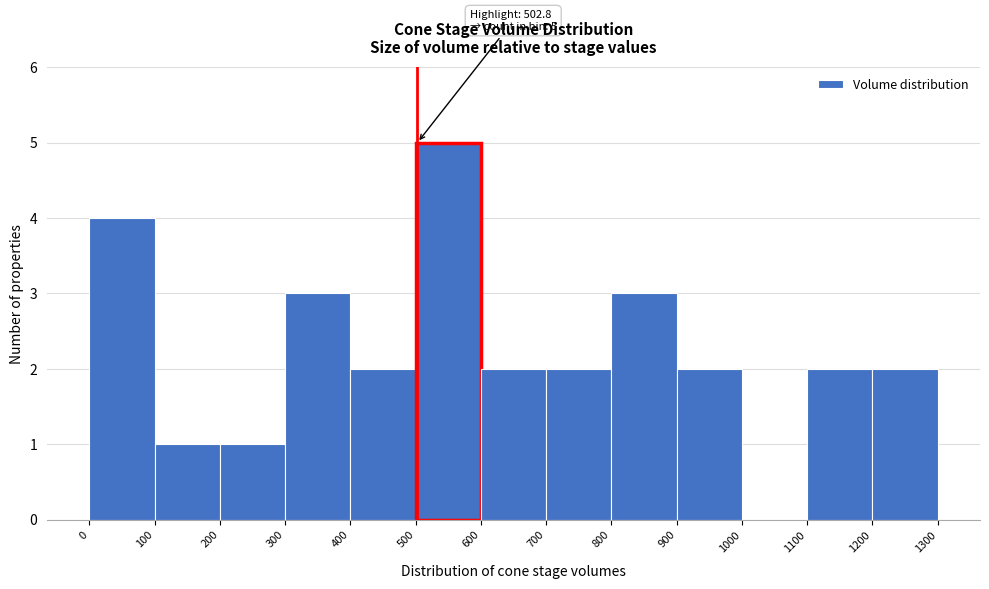

Over which range of the x-axis is the bar tallest?

500 to 600